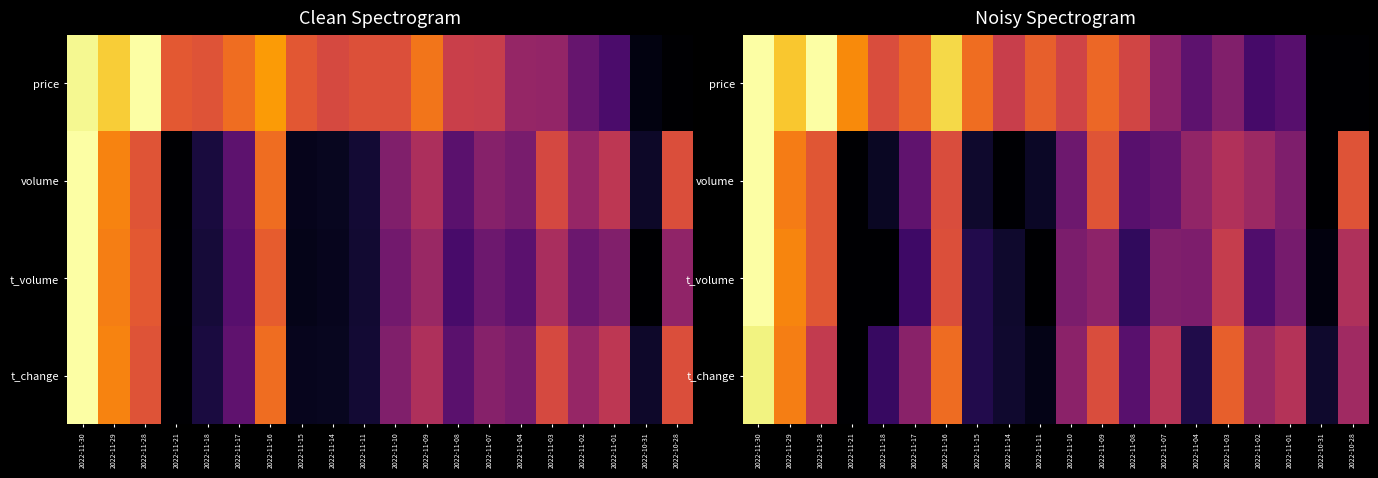

What is the difference between the highest and lowest values at 2022-10-31?

0.1